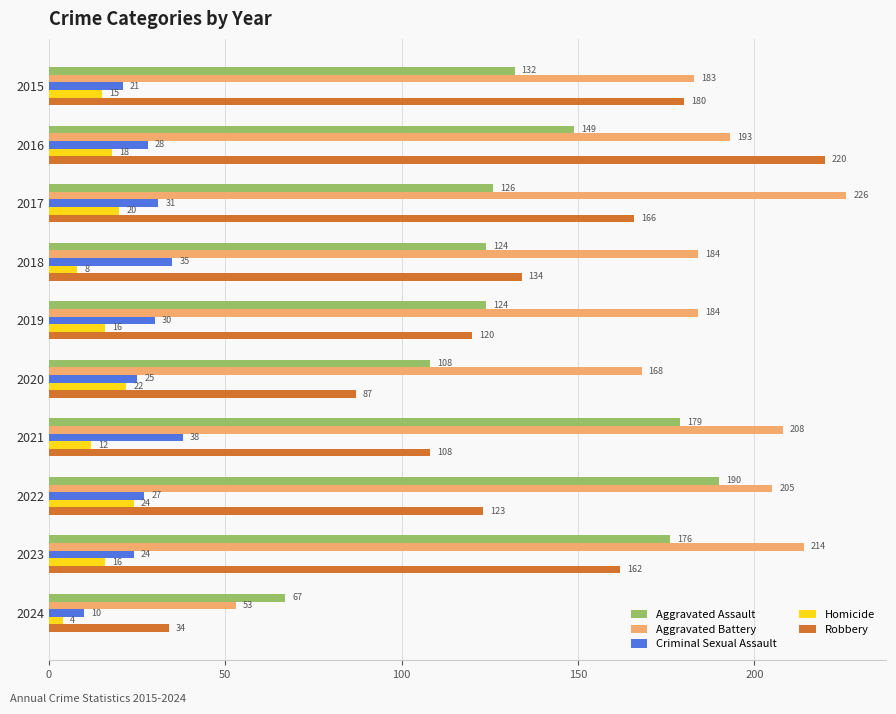

What is the minimum value for Aggravated Assault?

67